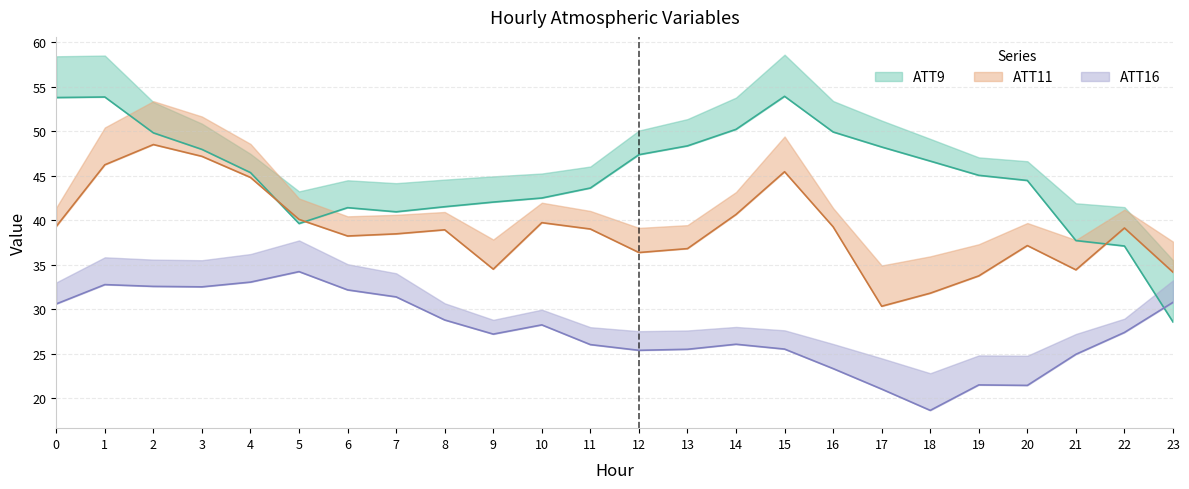

The ATT9 series shows 33.7 at 0. True or false?

False